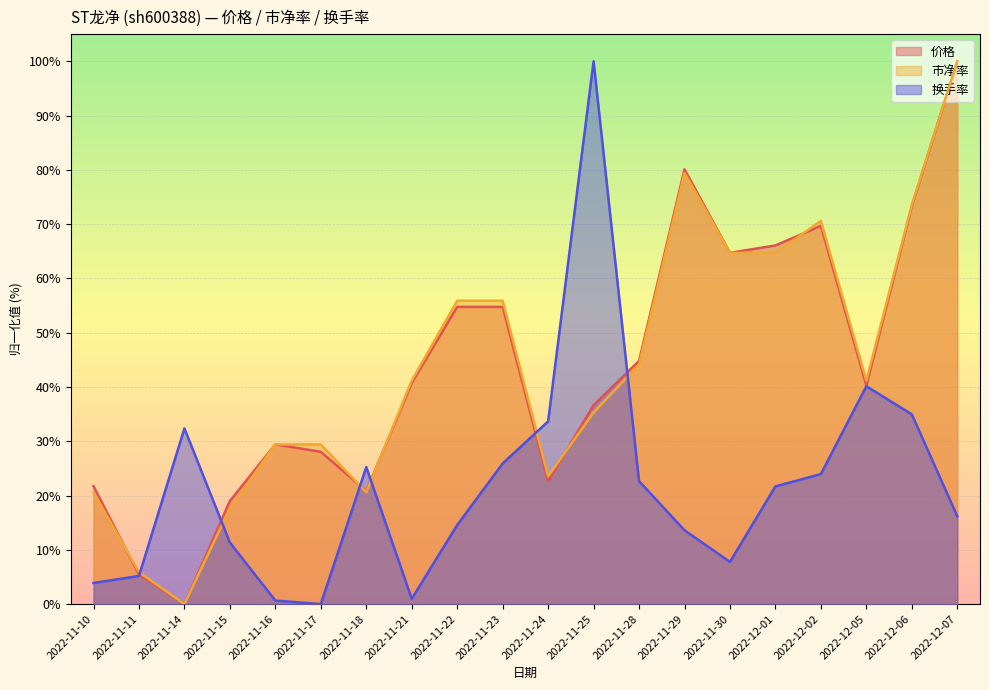

What is the label of the 20th point from the right?

2022-11-10